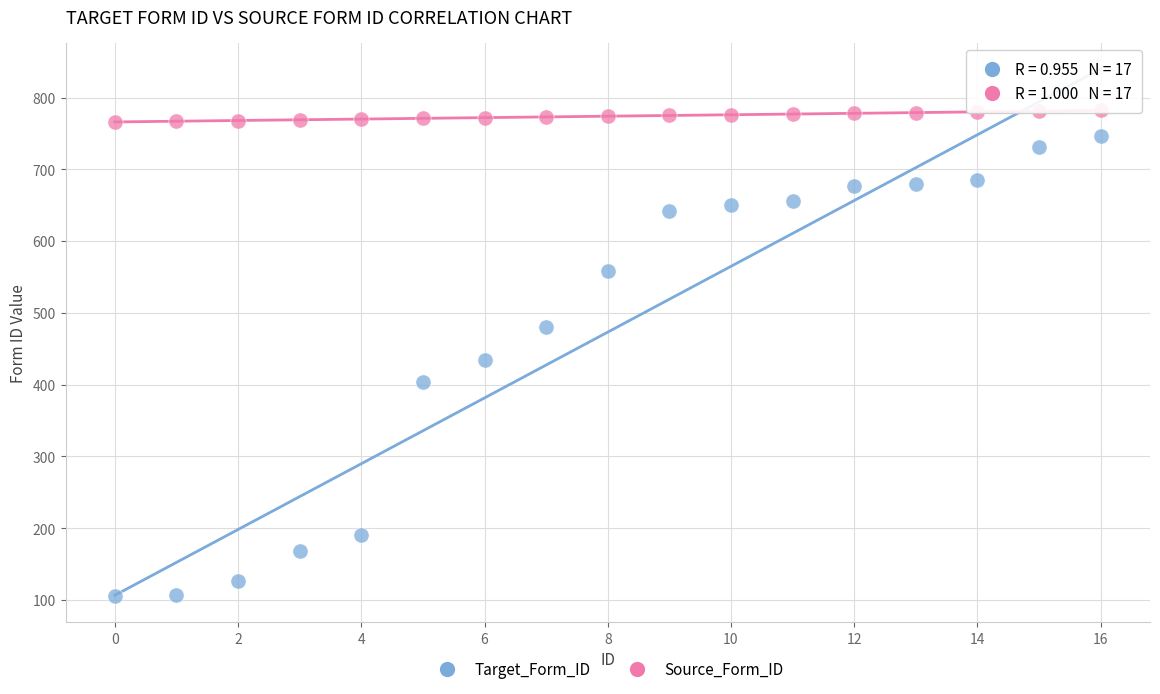

Which series has the largest Y range (max minus min)?

Target_Form_ID